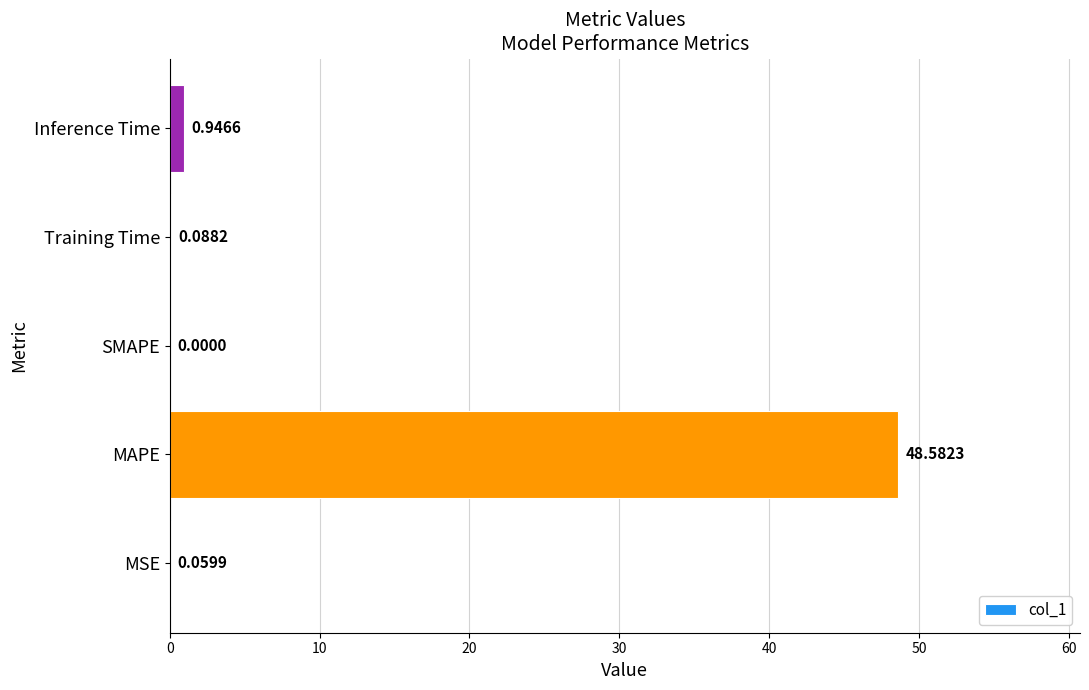

What is the maximum value shown in the chart?

48.6